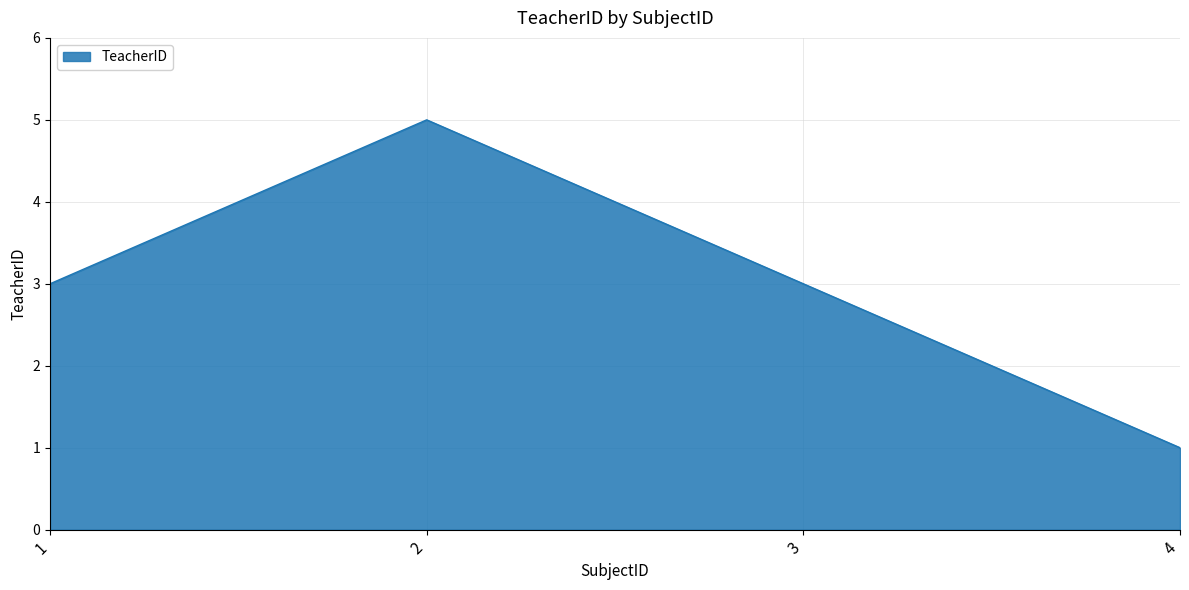

Count the number of data series in this chart.

1